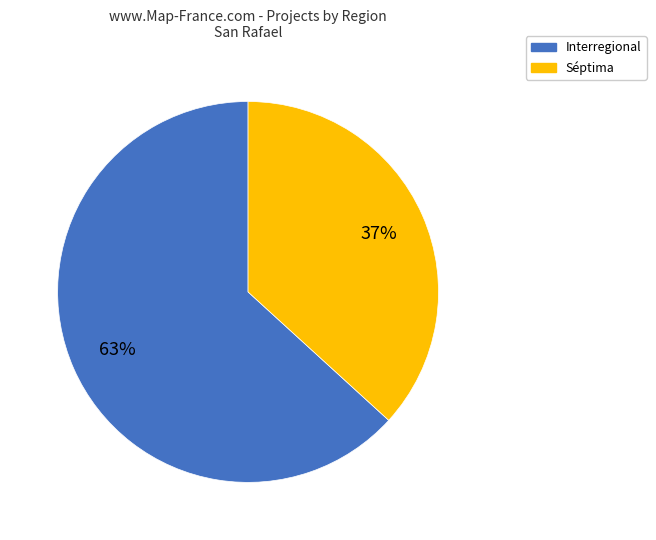

Approximately how many times larger is the value at Séptima compared to Interregional?

0.6